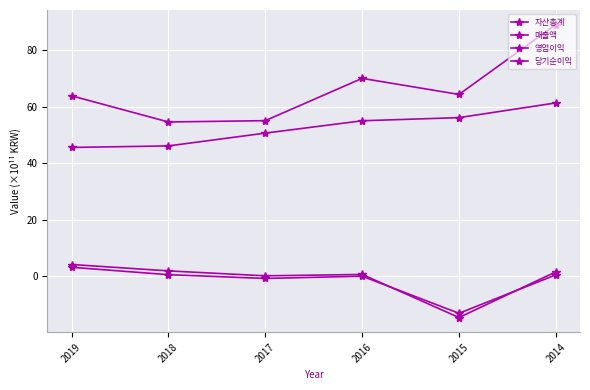

At which label does 자산총계 reach its peak?

2014